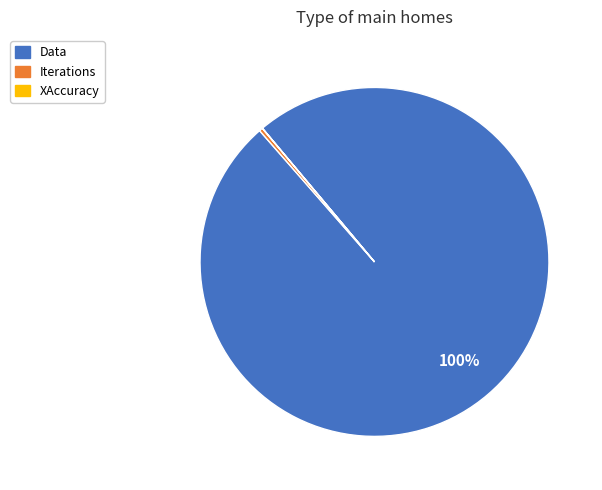

True or false: Data accounts for 100% of the total.

True